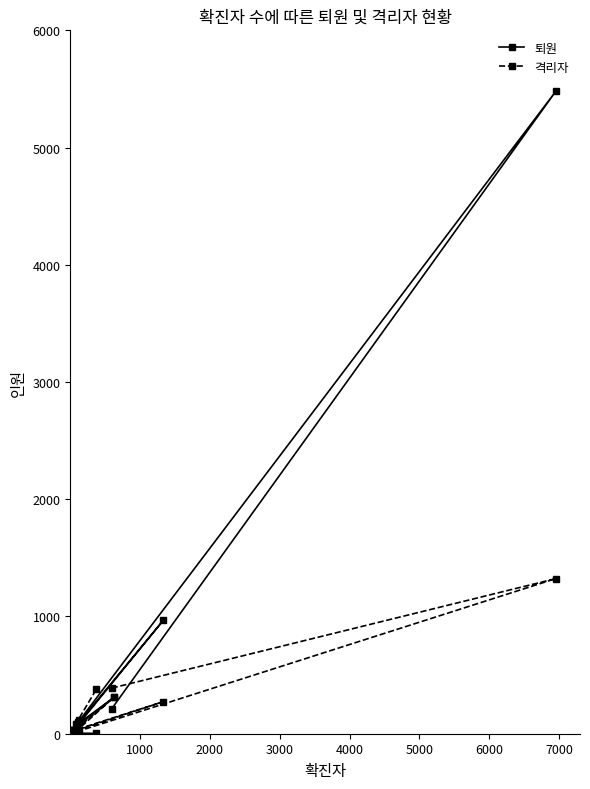

List the series in order of their peak value, lowest first.

격리자, 퇴원